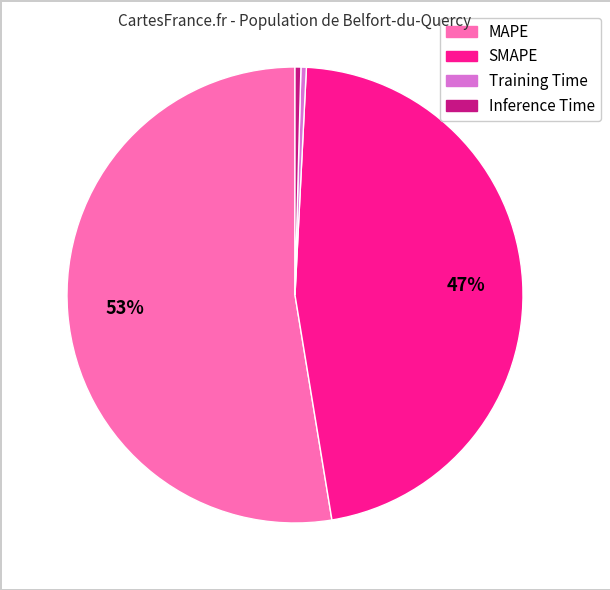

To the nearest percent, what percentage of the pie is MAPE?

53%